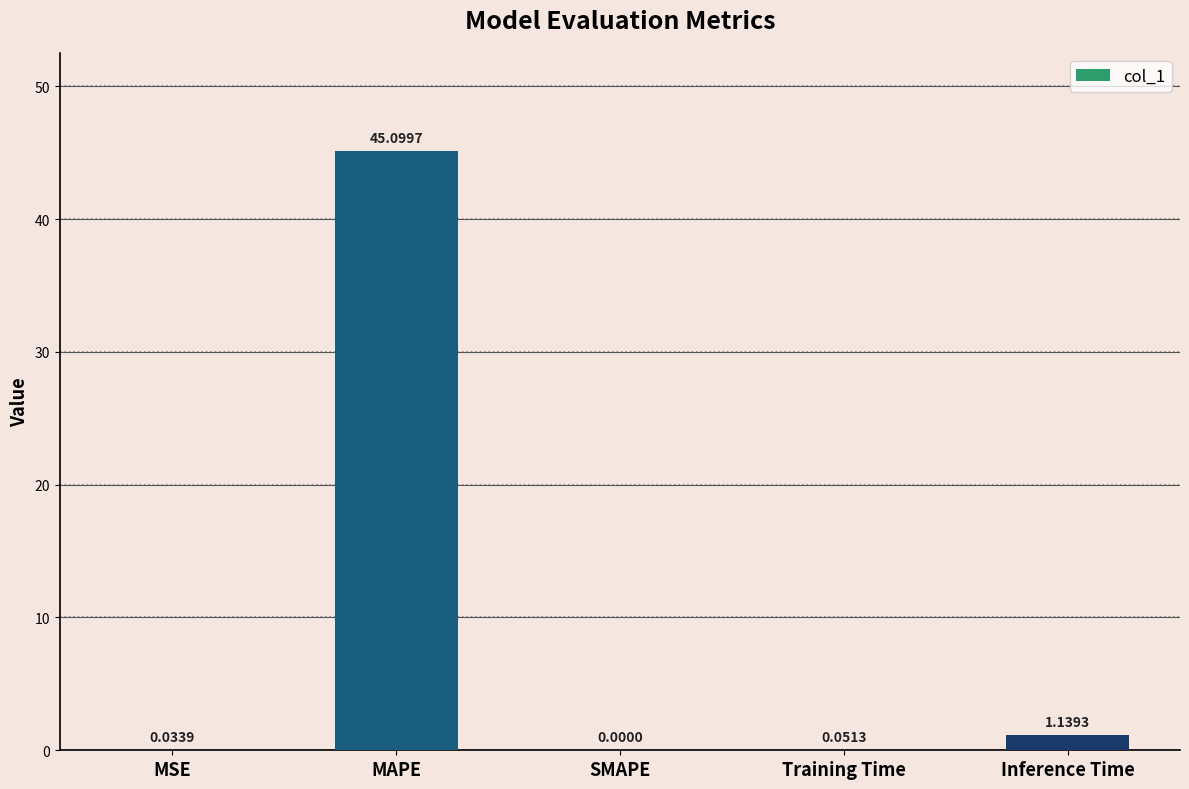

At which label is the value closest to 22?

Inference Time